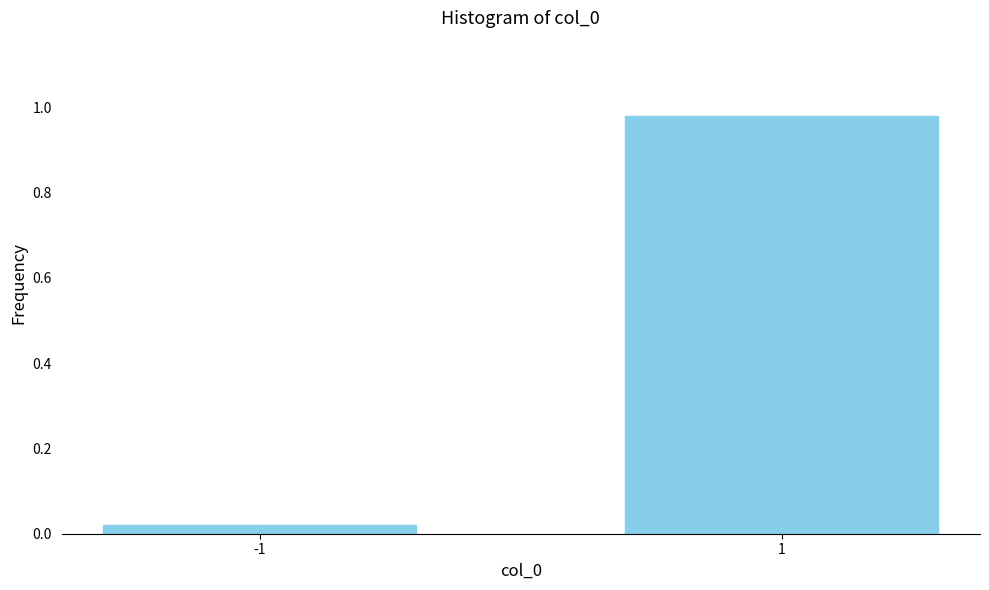

True or false: the data shows 1.6 at 1.

False